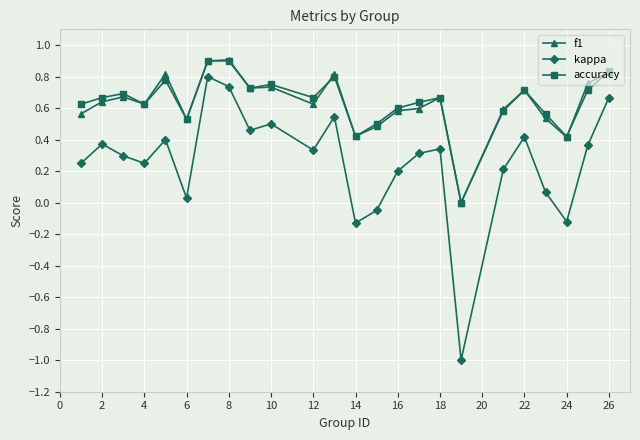

How many interior local peaks does the f1 series have?

7